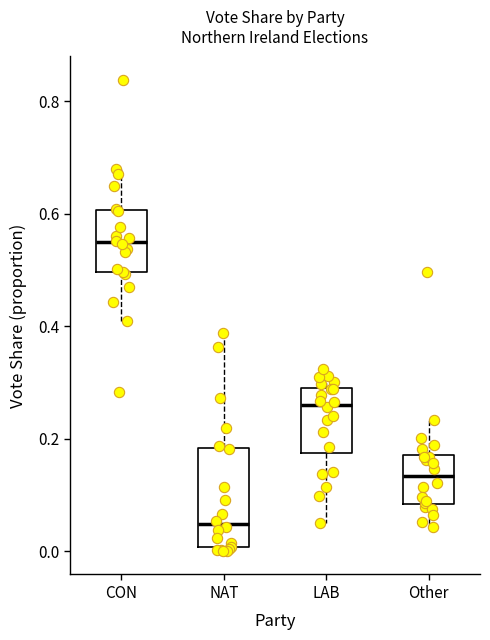

Where does the lower whisker of the box for LAB end on the y-axis? The values are not printed on the chart, so give them approximately, as read against the axis.

0.06